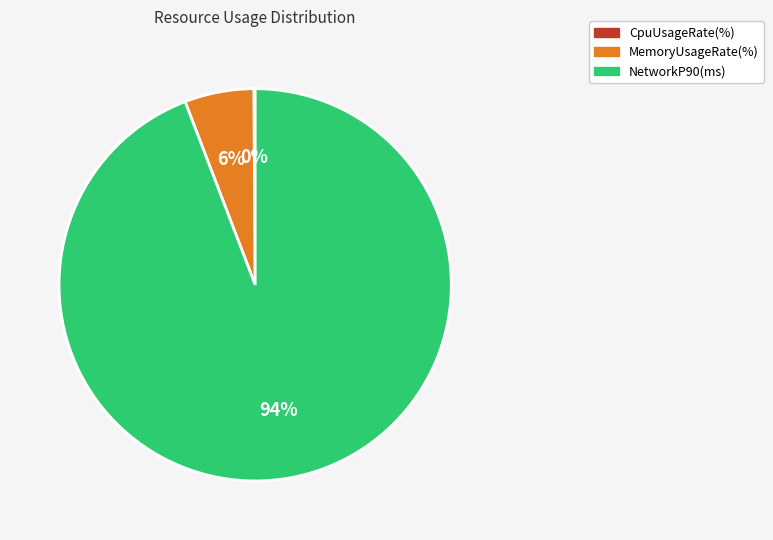

What percentage is the MemoryUsageRate(%) slice, to the nearest percent?

6%